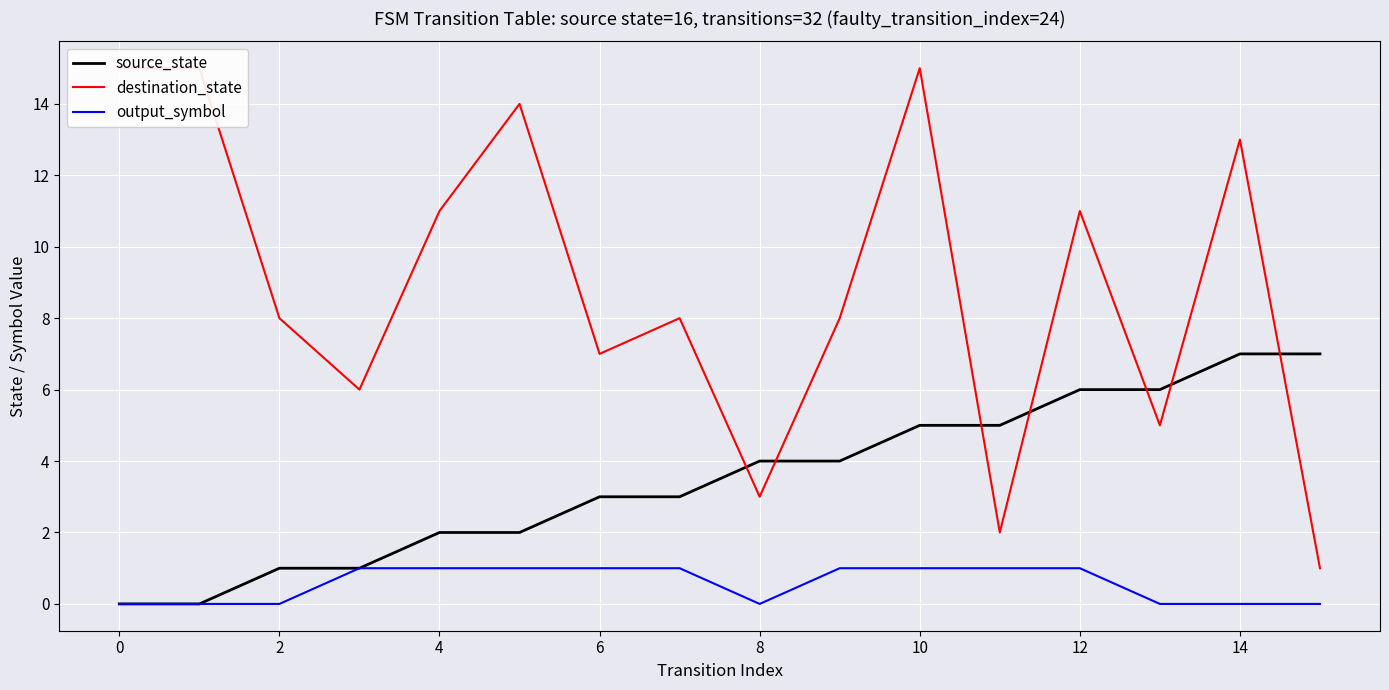

The source_state series shows 0 at 0. True or false?

True